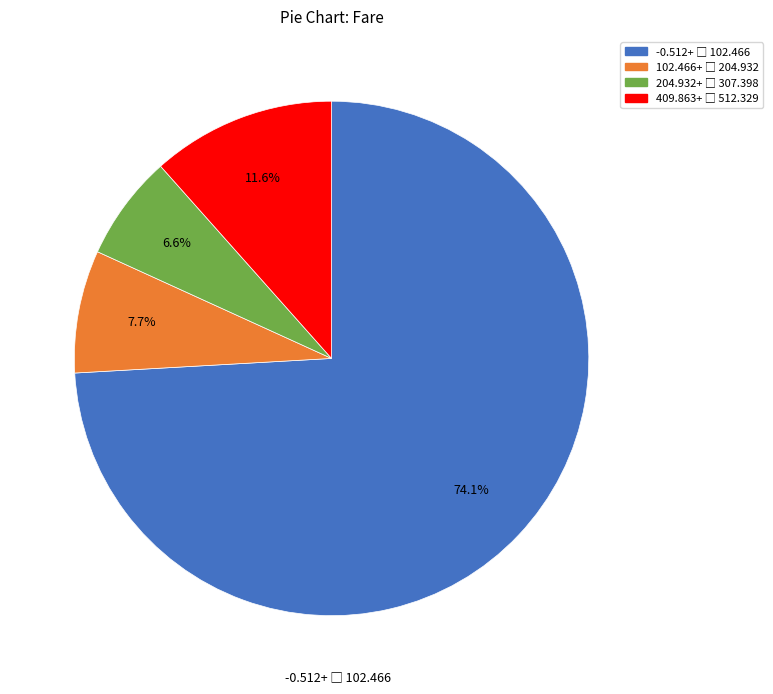

Does any single category account for the majority?

Yes